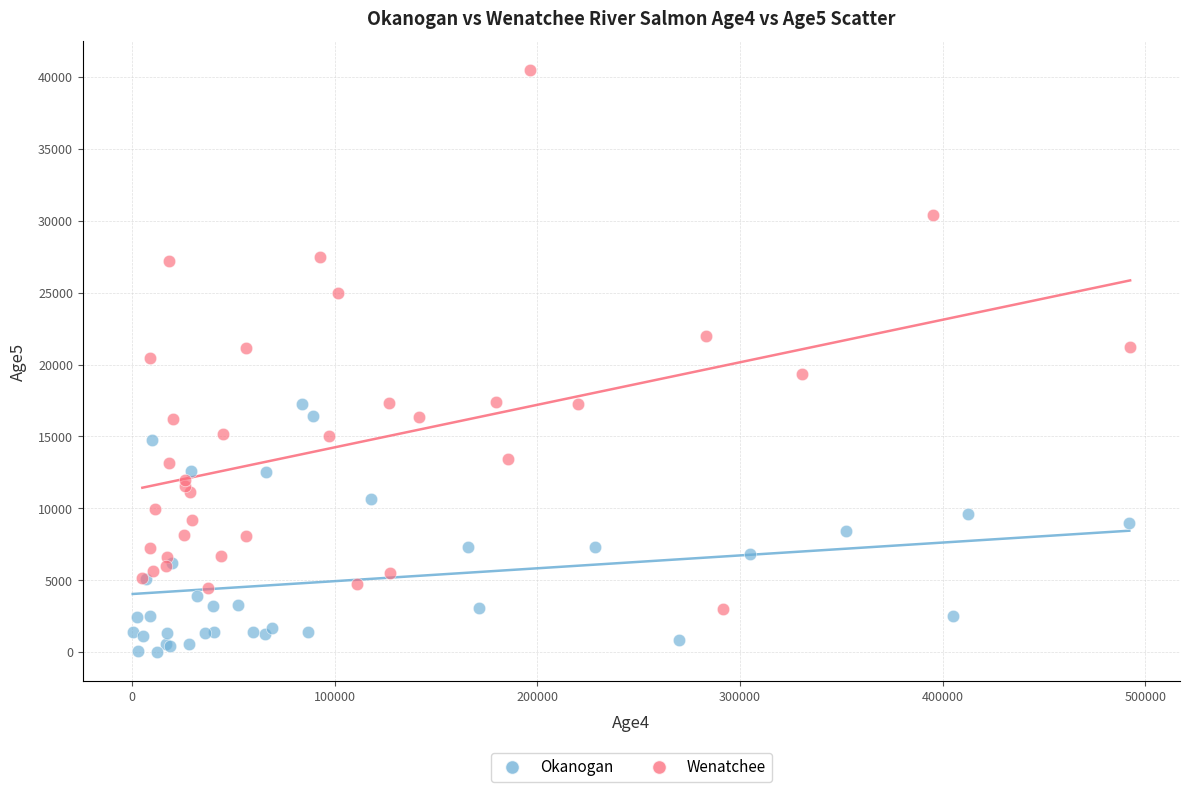

What are all the series names shown in the legend?

Okanogan, Wenatchee